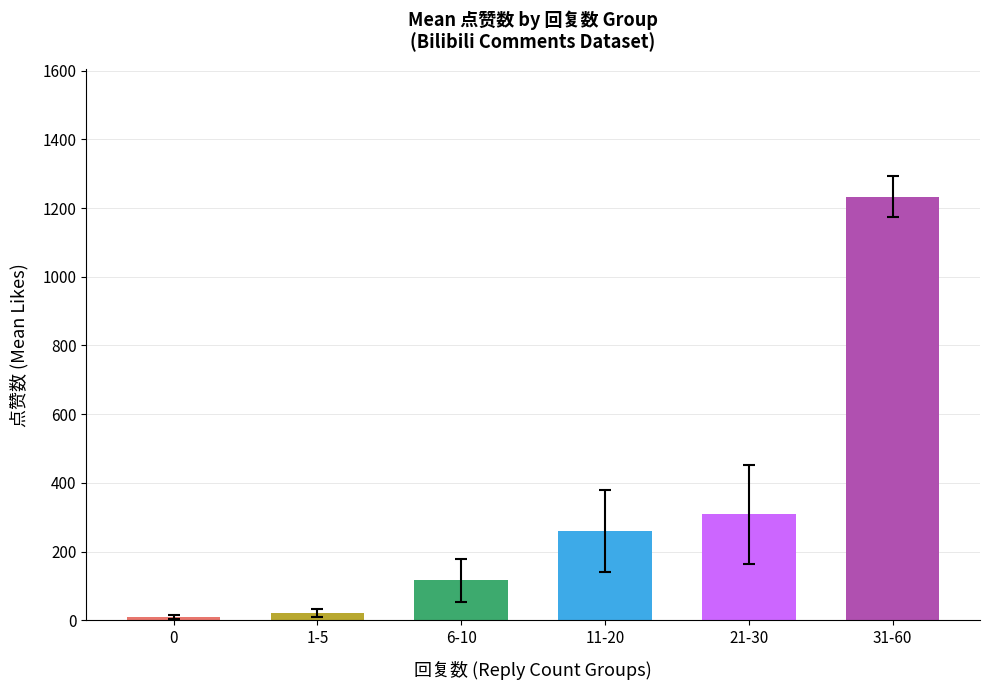

How many values are below 259?

3